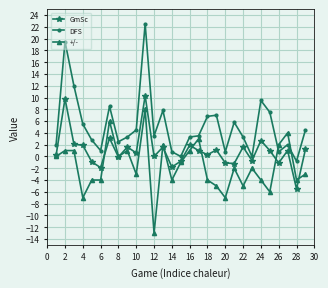

Does the chart display data point markers on the line(s)?

Yes